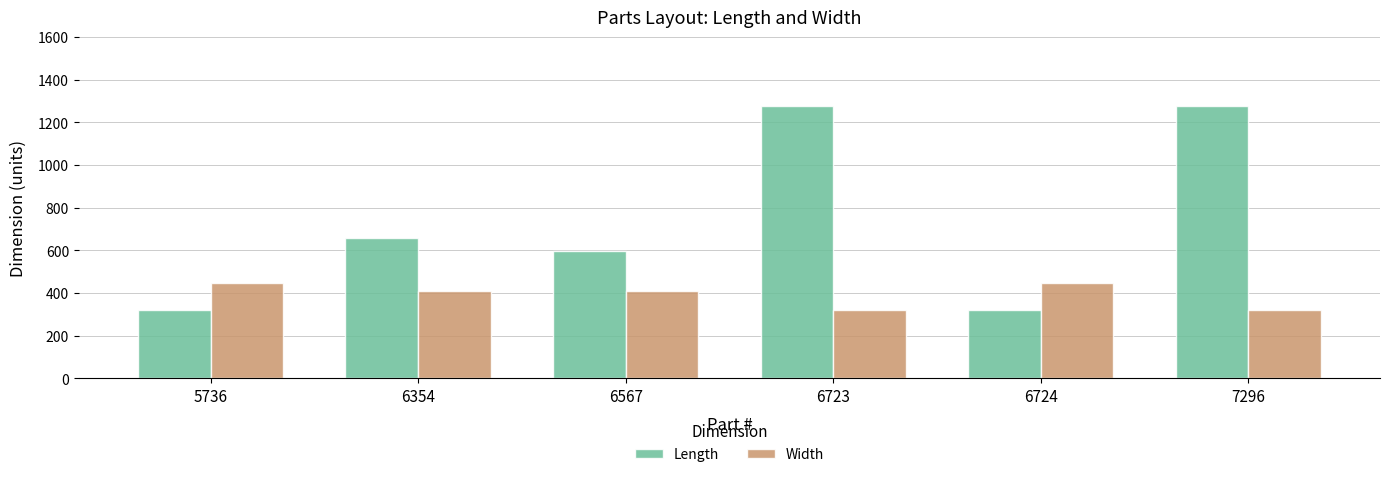

What is the value of the Width bar at the 6th from the left?

322